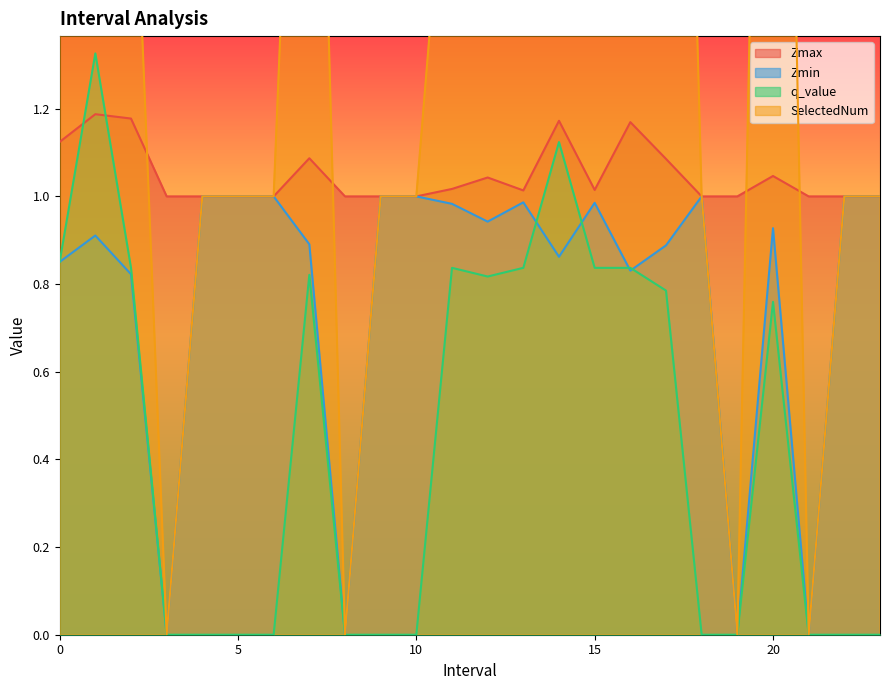

Reading left to right, what are all the values shown in this chart?

Zmax: 0.0=1.1	1.0=1.2	2.0=1.2	3.0=1.0	4.0=1.0	5.0=1.0	6.0=1.0	7.0=1.1	8.0=1.0	9.0=1.0	10.0=1.0	11.0=1.0	12.0=1.0	13.0=1.0	14.0=1.2	15.0=1.0	16.0=1.2	17.0=1.1	18.0=1.0	19.0=1.0	20.0=1.0	21.0=1.0	22.0=1.0	23.0=1.0
Zmin: 0.0=0.9	1.0=0.9	2.0=0.8	3.0=0.0	4.0=1.0	5.0=1.0	6.0=1.0	7.0=0.9	8.0=0.0	9.0=1.0	10.0=1.0	11.0=1.0	12.0=0.9	13.0=1.0	14.0=0.9	15.0=1.0	16.0=0.8	17.0=0.9	18.0=1.0	19.0=0.0	20.0=0.9	21.0=0.0	22.0=1.0	23.0=1.0
q_value: 0.0=0.9	1.0=1.3	2.0=0.8	3.0=0.0	4.0=0.0	5.0=0.0	6.0=0.0	7.0=0.8	8.0=0.0	9.0=0.0	10.0=0.0	11.0=0.8	12.0=0.8	13.0=0.8	14.0=1.1	15.0=0.8	16.0=0.8	17.0=0.8	18.0=0.0	19.0=0.0	20.0=0.8	21.0=0.0	22.0=0.0	23.0=0.0
SelectedNum: 0.0=5.0	1.0=4.0	2.0=2.0	3.0=0.0	4.0=1.0	5.0=1.0	6.0=1.0	7.0=3.0	8.0=0.0	9.0=1.0	10.0=1.0	11.0=2.0	12.0=4.0	13.0=2.0	14.0=4.0	15.0=2.0	16.0=2.0	17.0=4.0	18.0=1.0	19.0=0.0	20.0=4.0	21.0=0.0	22.0=1.0	23.0=1.0